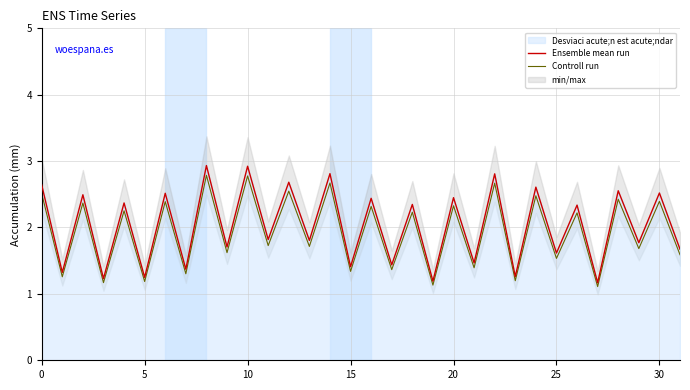

True or false: Controll run has more than 0 interior local peaks.

True